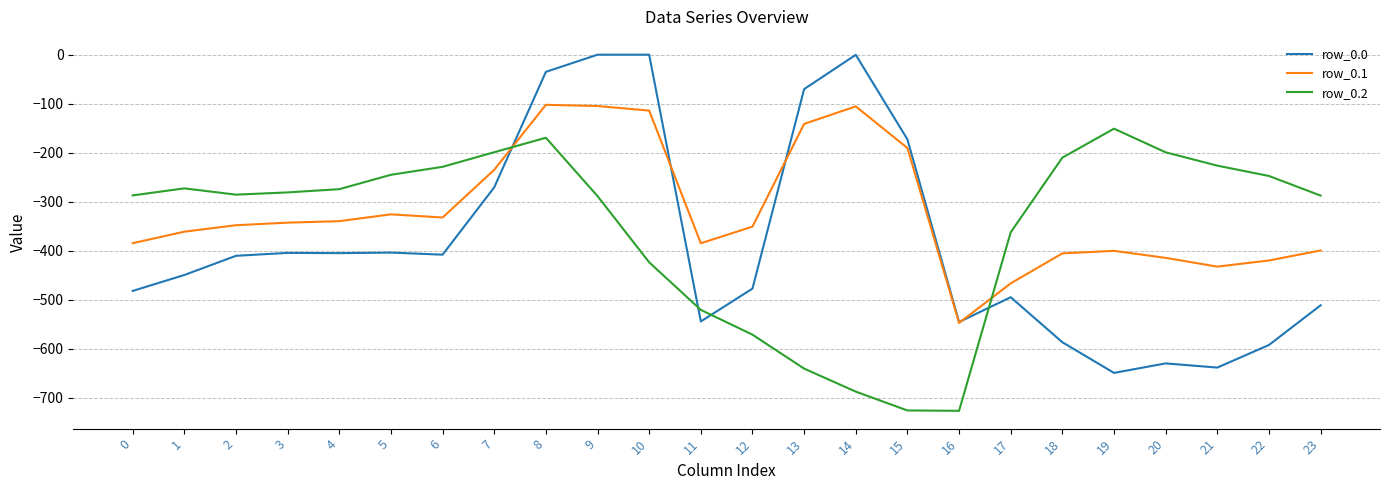

Where does the row_0.1 series first go above -347?

3